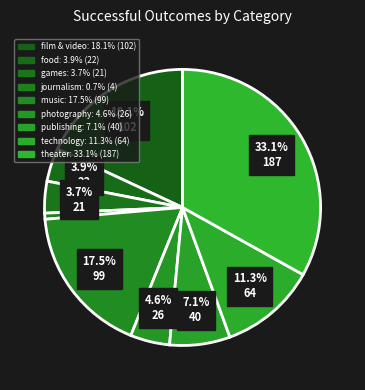

How many slices are in this pie chart?

9